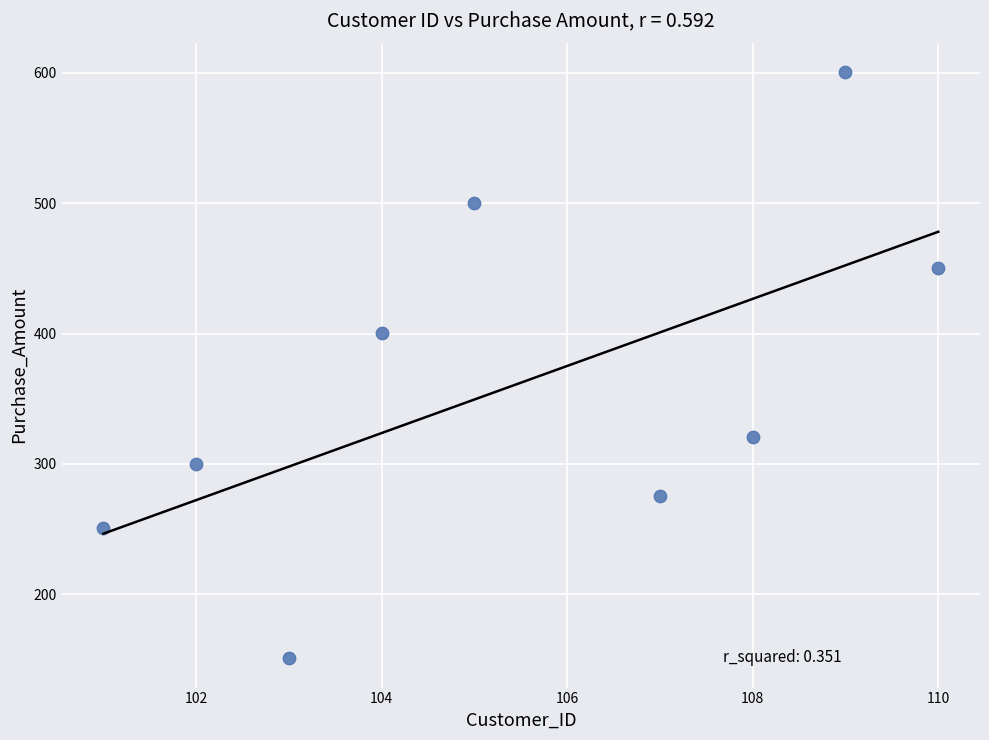

What Y value in the scatter plot is closest to 375?

400.1